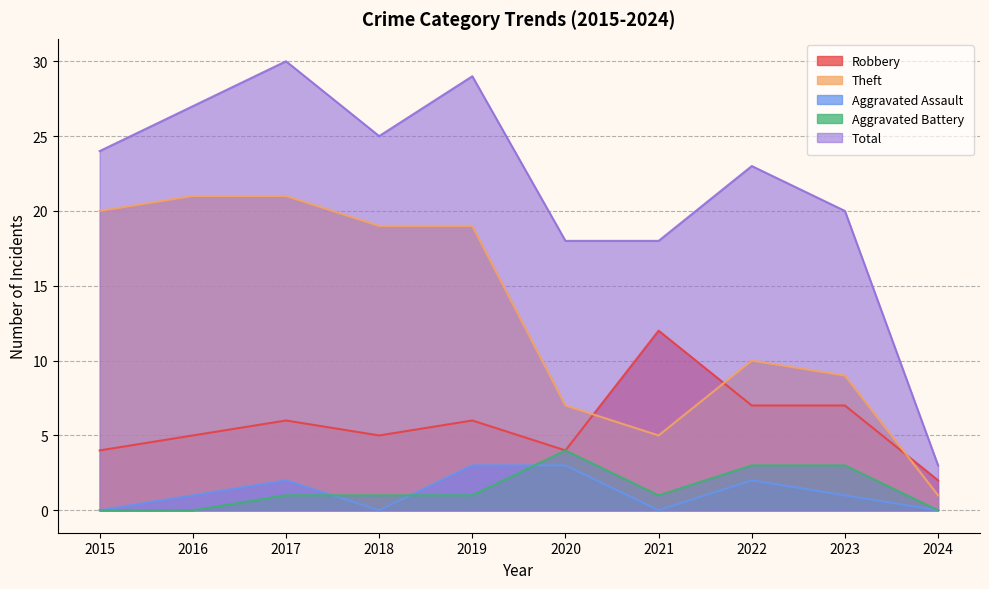

At which category does the chart reach its minimum across all series?

2015